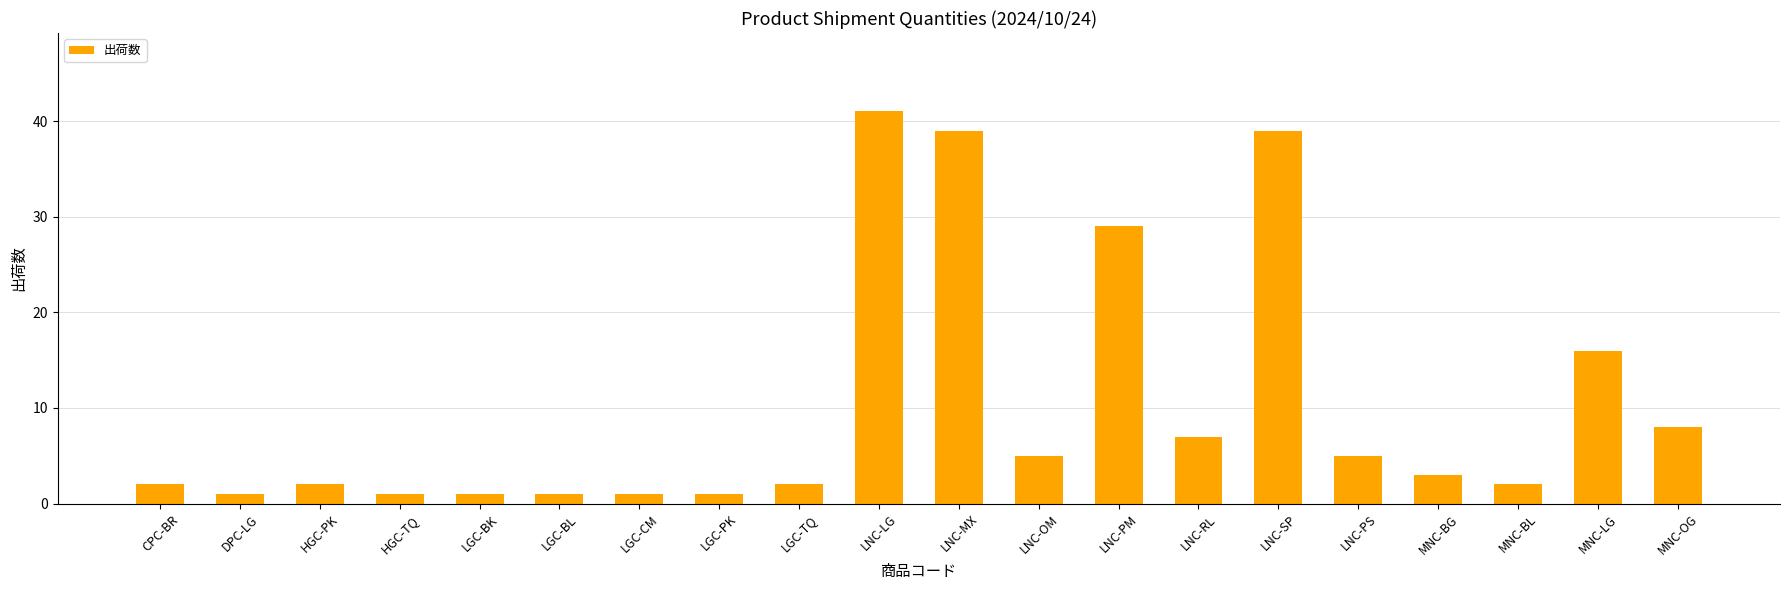

How many bars are there in total?

20